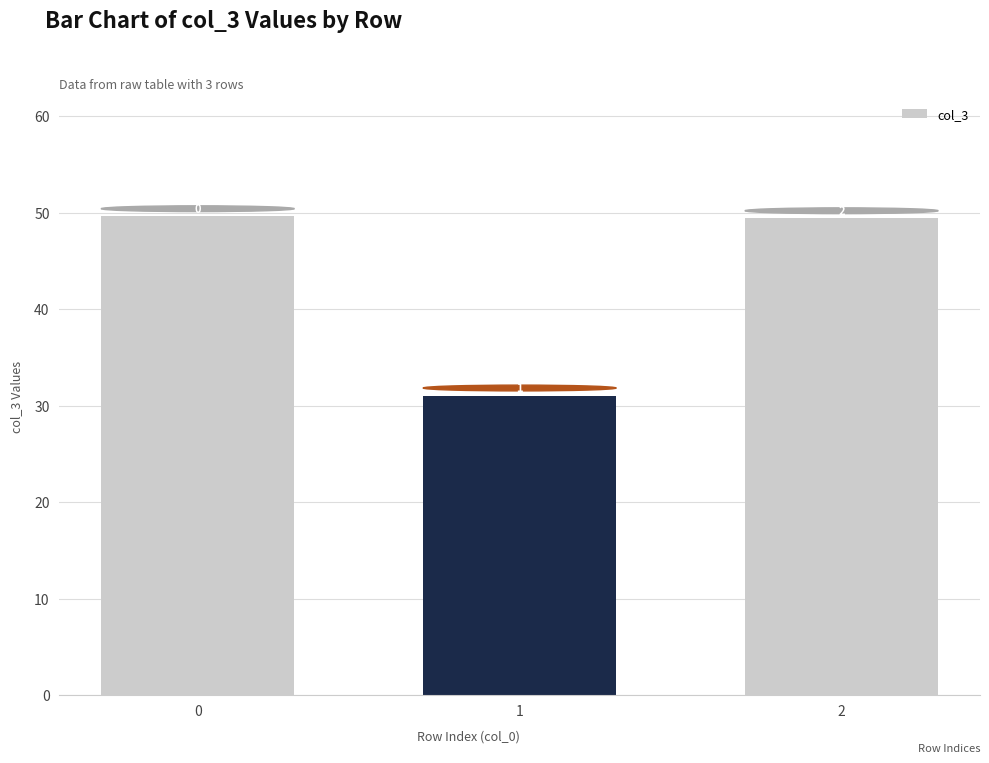

What is the difference between the values at 0 and 2?

0.2